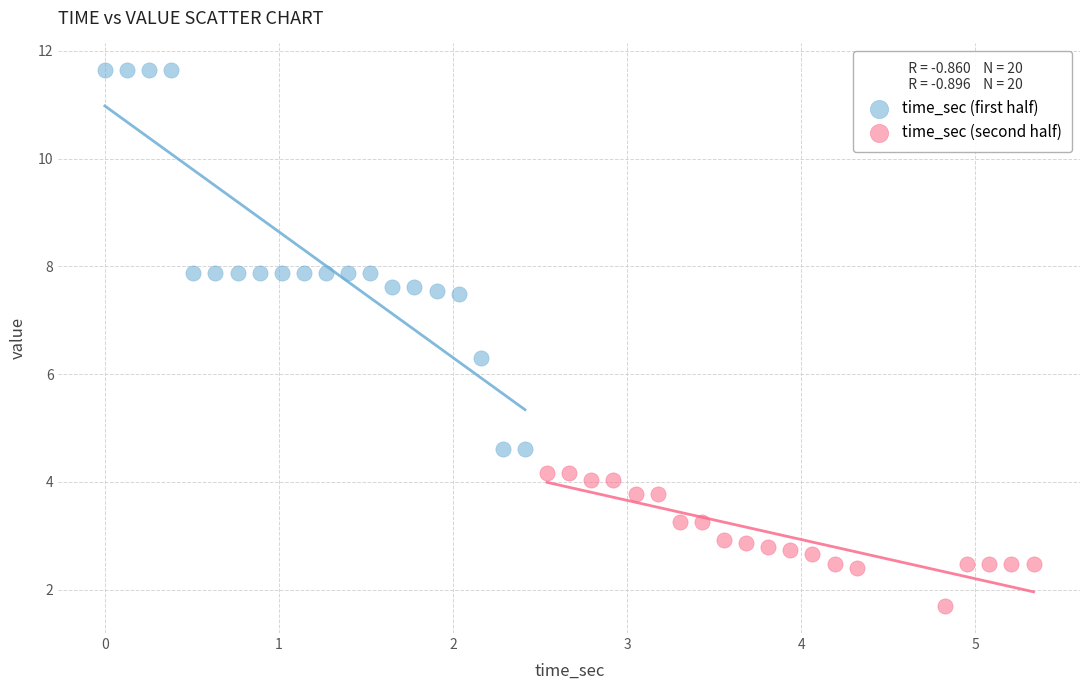

What are all the series names shown in the legend?

time_sec (first half), time_sec (second half)